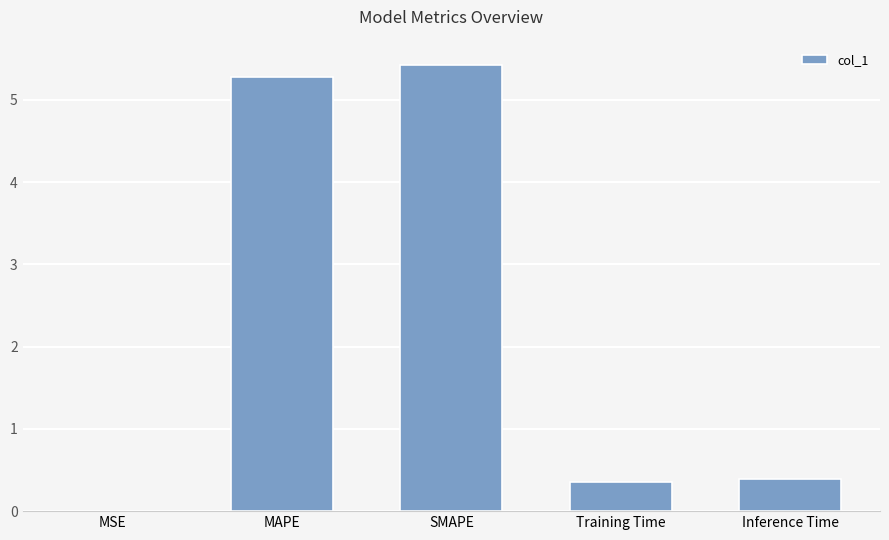

What is the change in value from MSE to Training Time?

+0.4